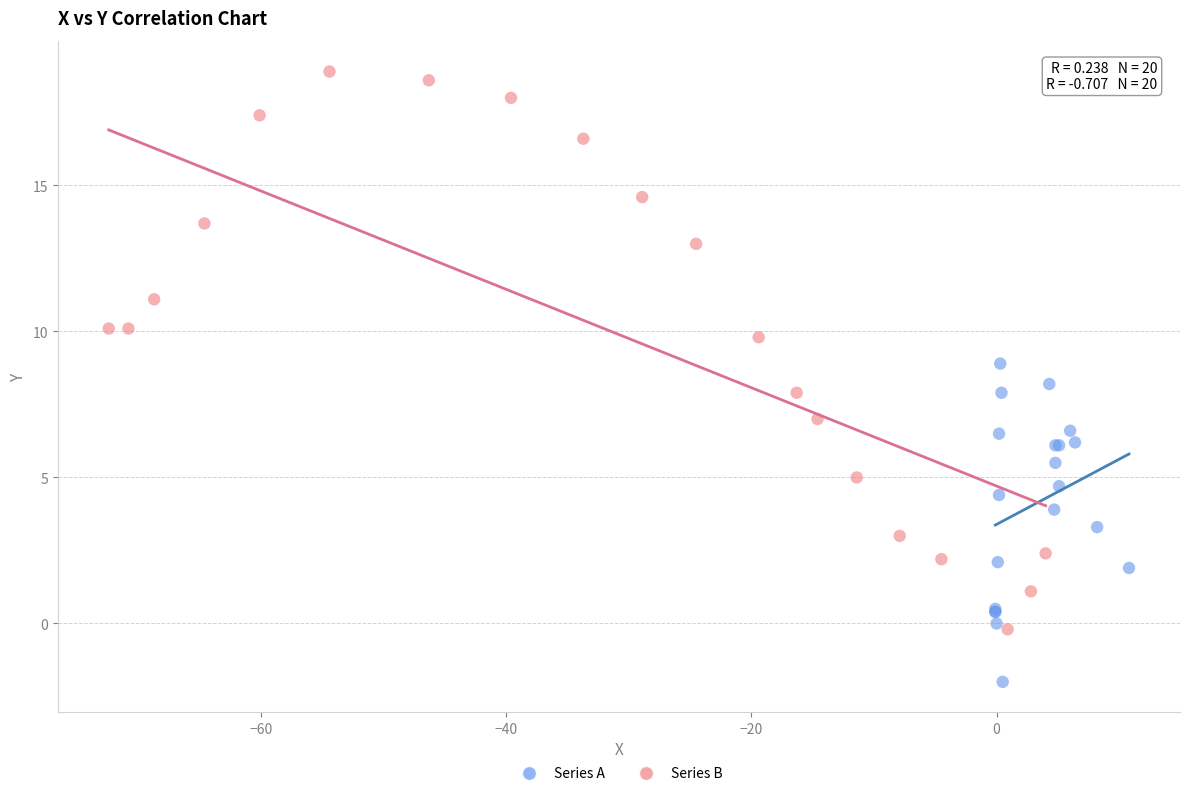

Which series contains the highest Y value?

Series B